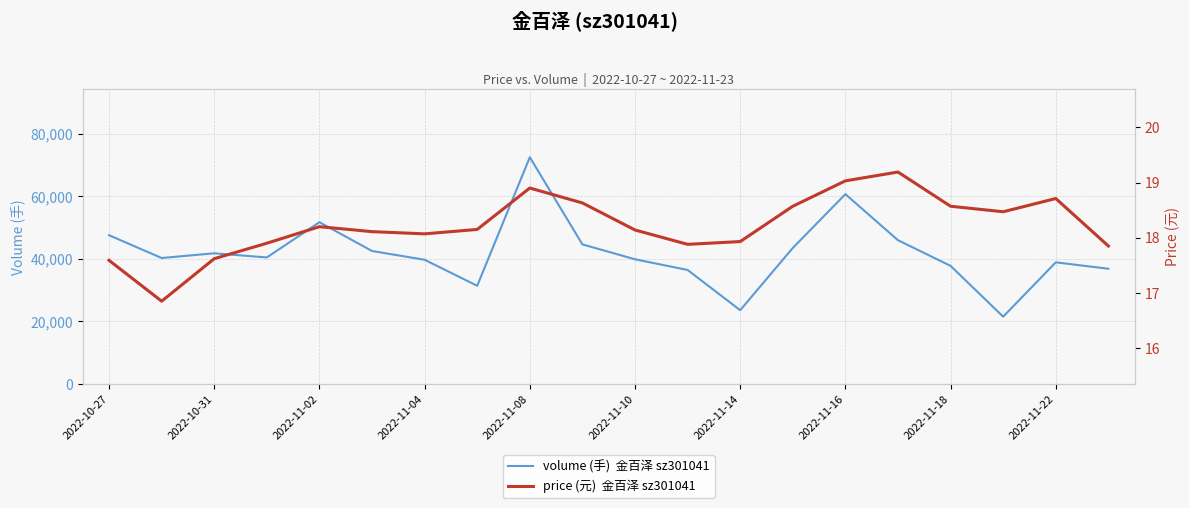

What is the sum of all volume (手)  金百泽 sz301041 values?

838231.0